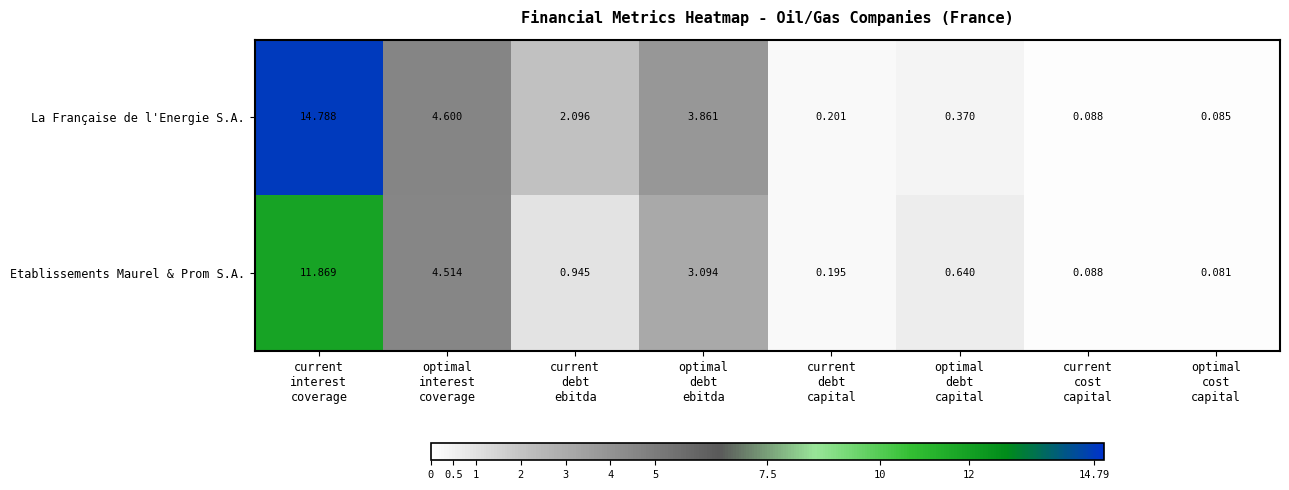

List the series in order of their peak value, lowest first.

Etablissements Maurel & Prom S.A., La Française de l'Energie S.A.